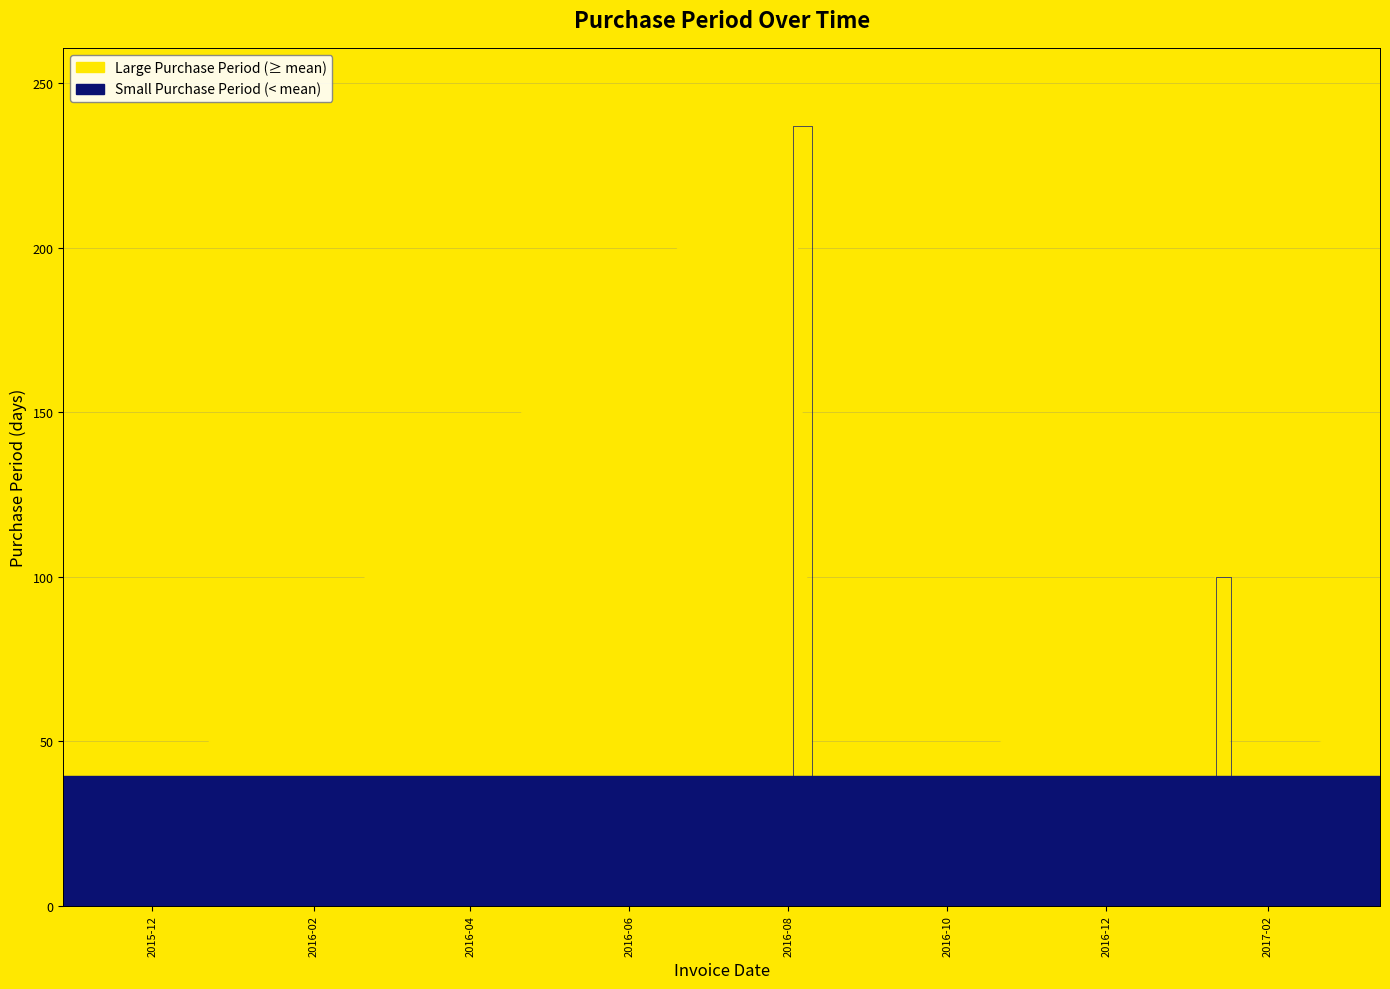

Reading left to right, extract all data points from this chart.

2015-10-28=6	2015-11-18=21	2015-12-10=22	2016-08-03=237	2016-08-10=7	2016-08-22=12	2016-08-26=4	2016-09-07=12	2016-09-14=7	2016-10-04=20	2017-01-12=100	2017-01-18=6	2017-03-16=57